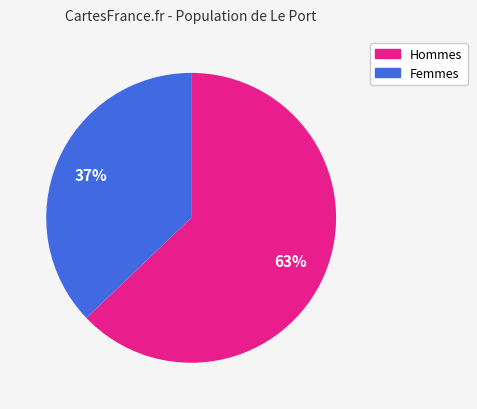

To the nearest percent, what is the difference between the largest and smallest slice percentages?

26%